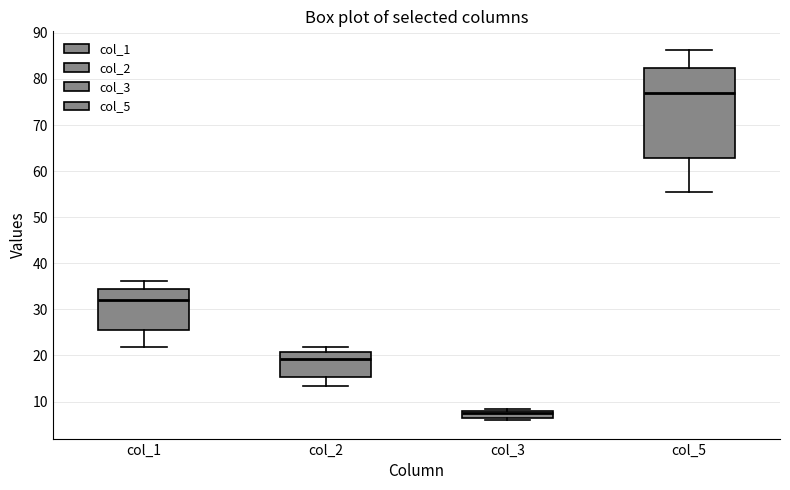

Reading left to right, read every box against the y-axis: the position of its median line, the range the box covers, and the ends of its whiskers. The values are not printed on the chart, so give them approximately, as read against the axis.

col_1: median 32, box 25 to 34, whiskers 22 to 36
col_2: median 19, box 15 to 21, whiskers 13 to 22
col_3: median 8 (just below the box's upper edge), box 7 to 8, whiskers 6 to 8 (just above the box's upper edge)
col_5: median 77, box 63 to 82, whiskers 55 to 86